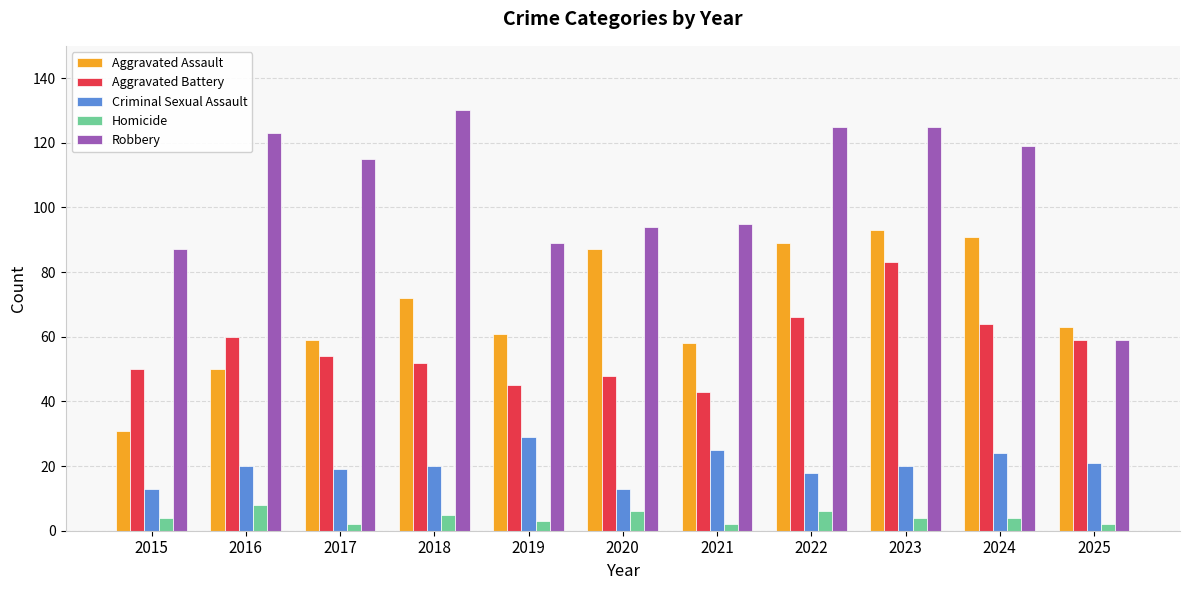

List the series in order of their peak value, lowest first.

Homicide, Criminal Sexual Assault, Aggravated Battery, Aggravated Assault, Robbery